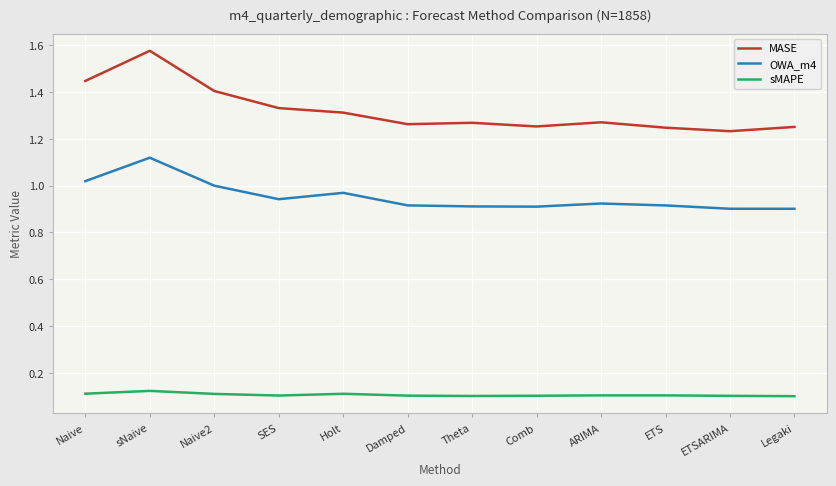

True or false: MASE and sMAPE intersect in this chart.

False